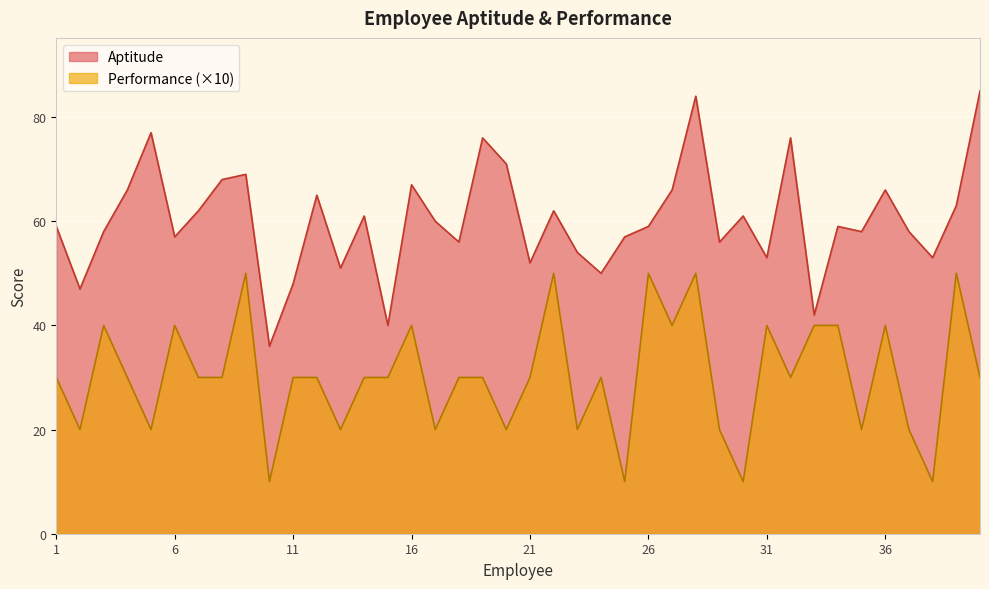

What is the spread (max minus min) of values at 10?

26